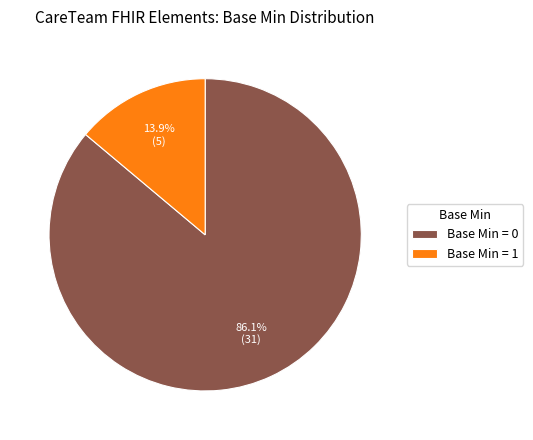

Does any single category account for the majority?

Yes